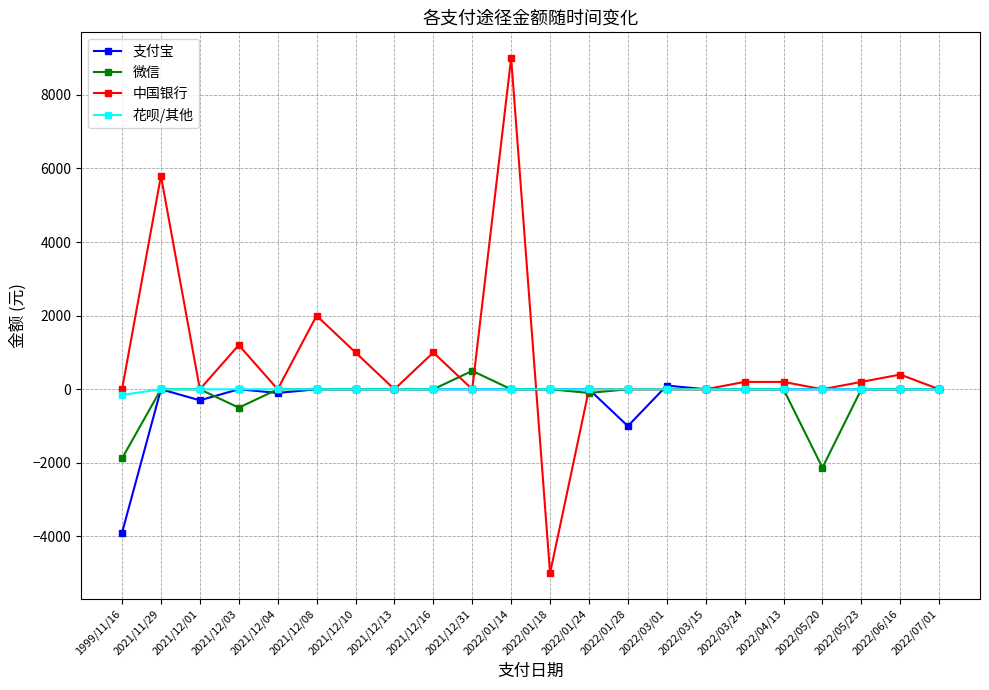

At which label is 微信 closest to -815?

2021/12/03